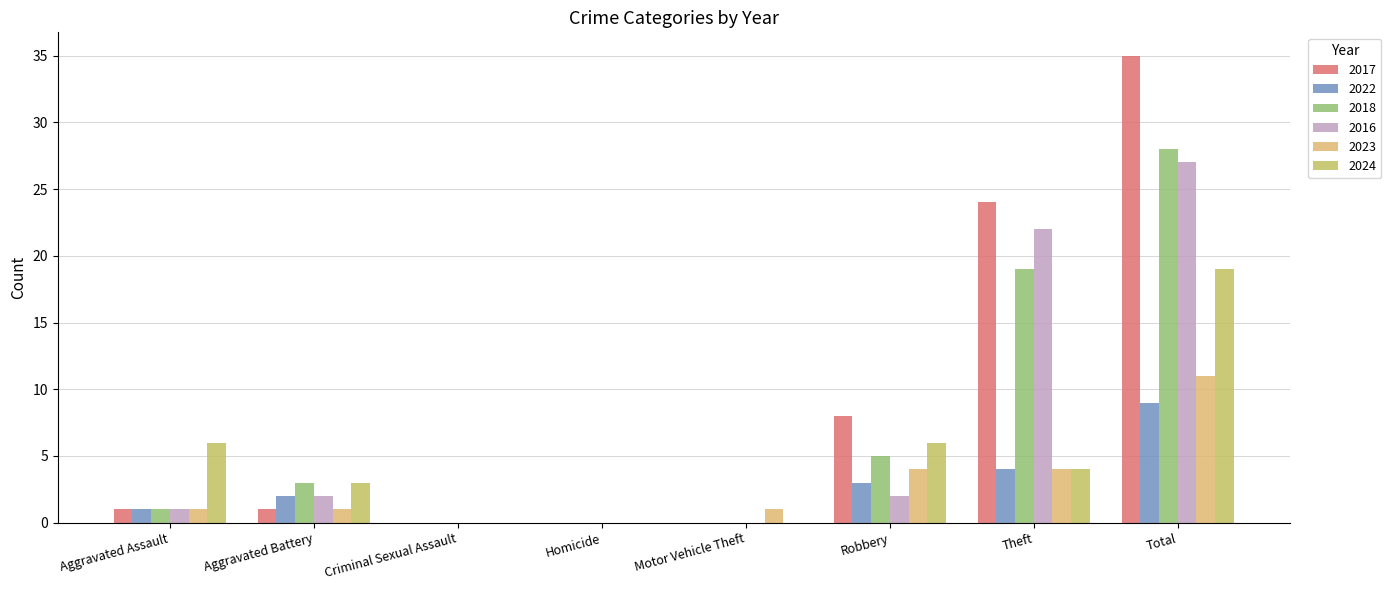

Which category has the highest value in the 2023 series?

Total